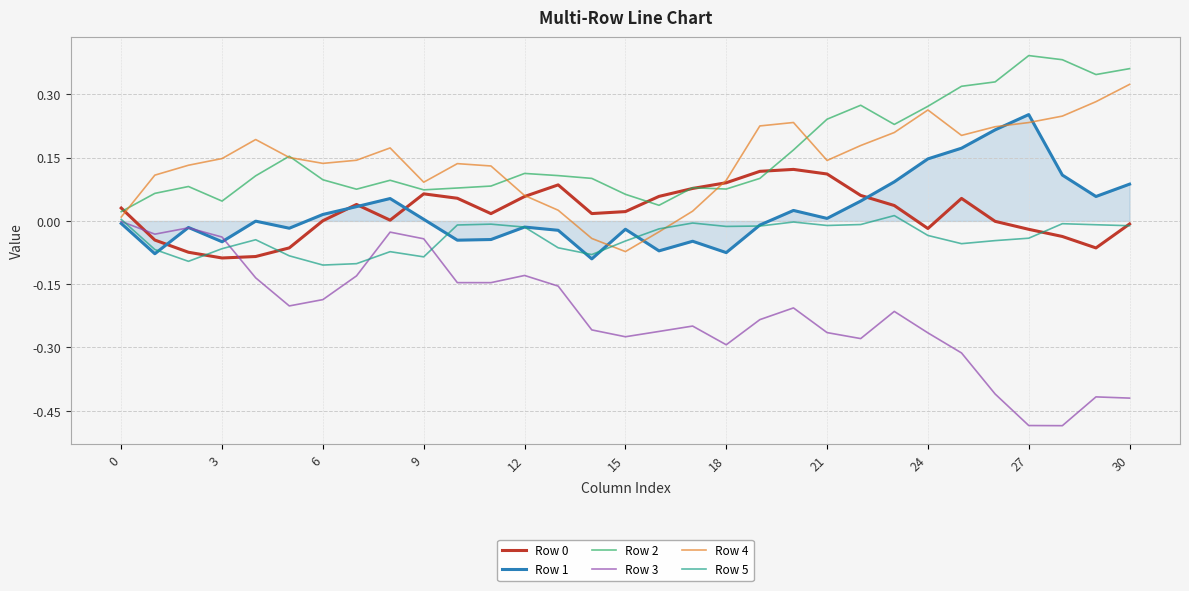

Which series has the widest spread of values?

Row 3